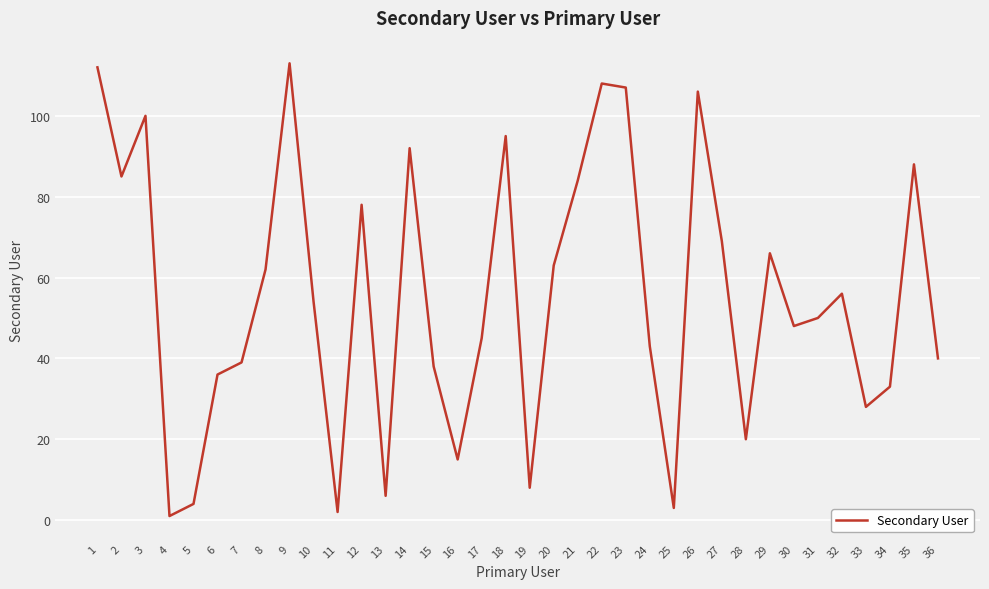

Which category has the lowest value across all series?

4